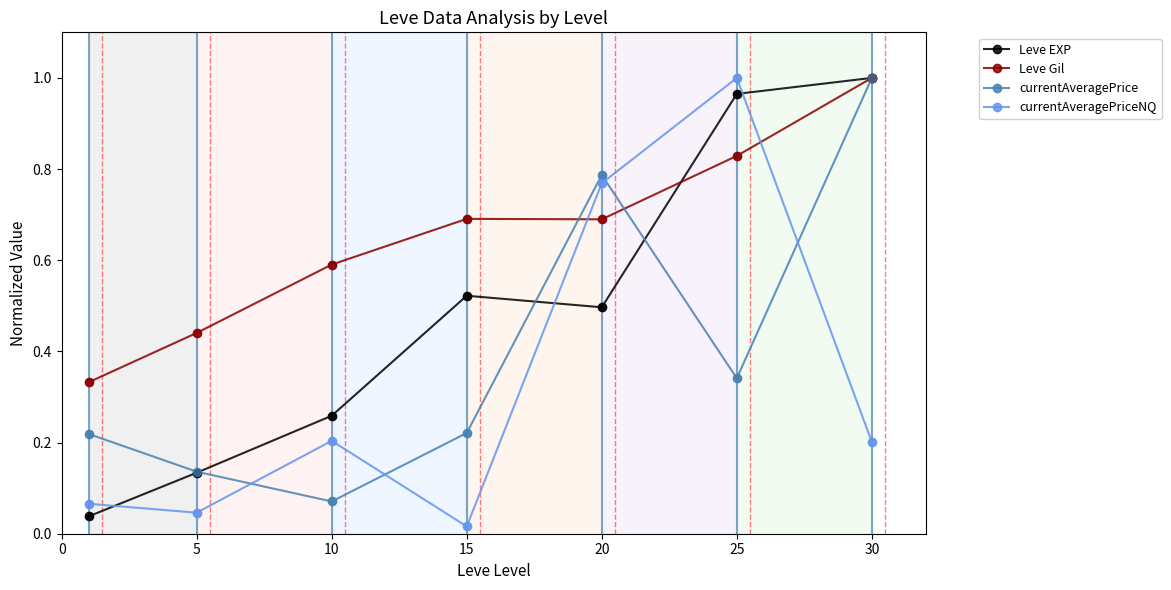

In currentAveragePriceNQ, how many points are higher than both neighbors (excluding endpoints)?

2